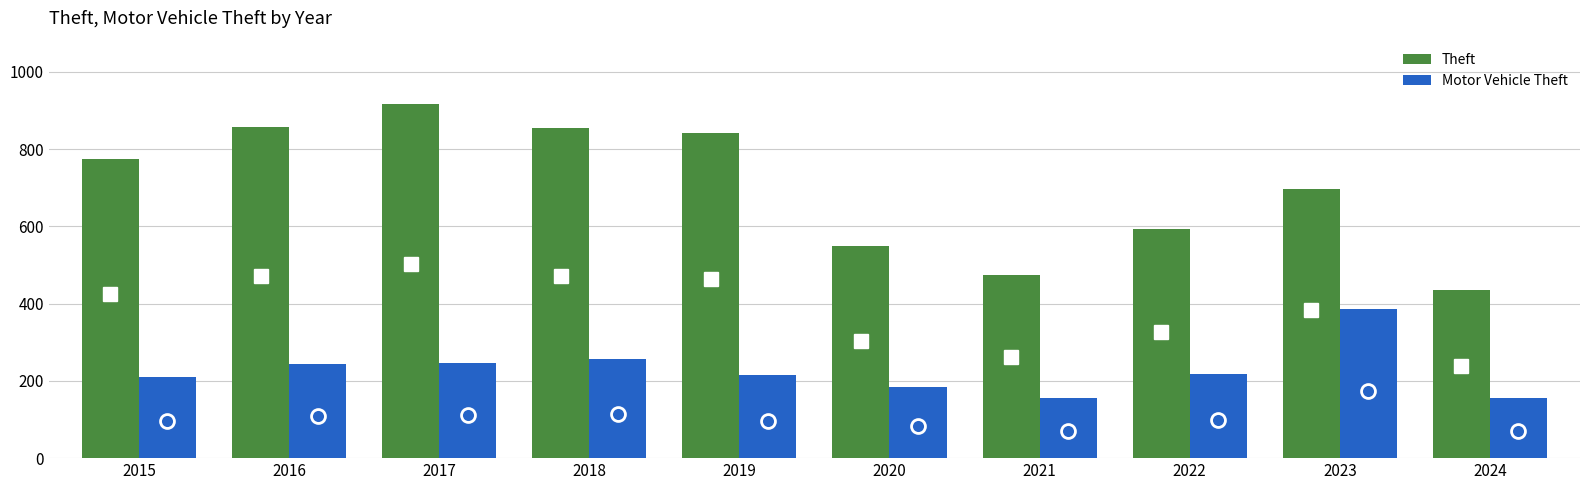

Is it true that Motor Vehicle Theft equals 157 at 2024?

True